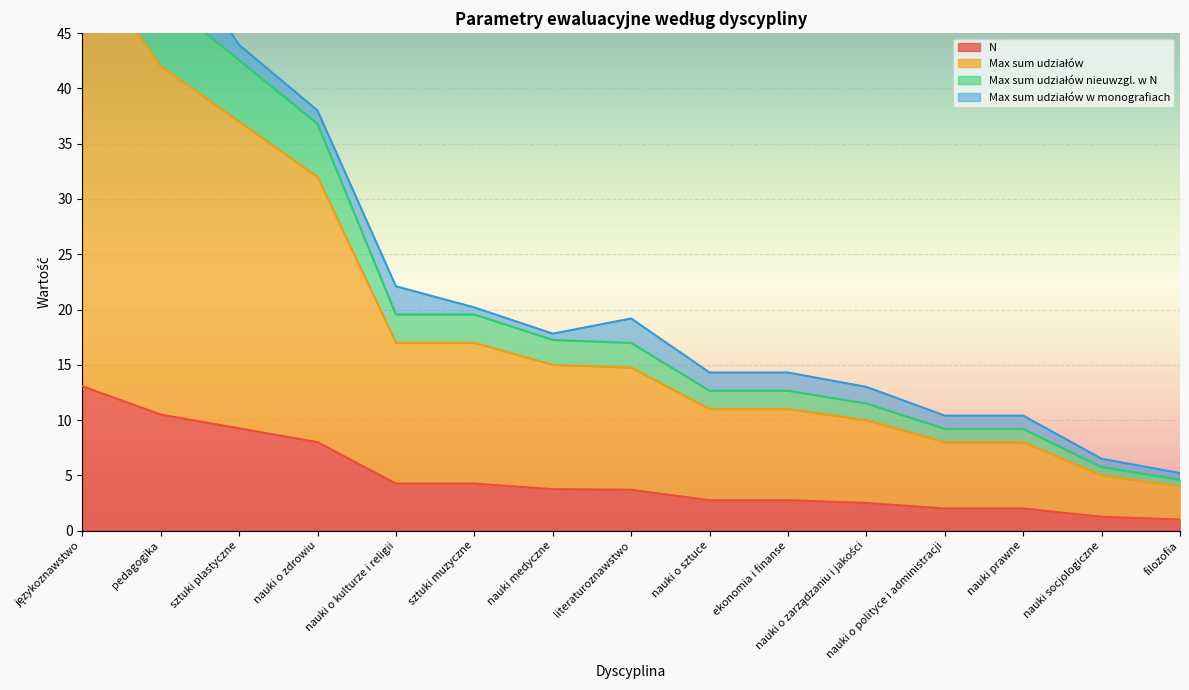

Is it true that N equals 4.2 at sztuki muzyczne?

True